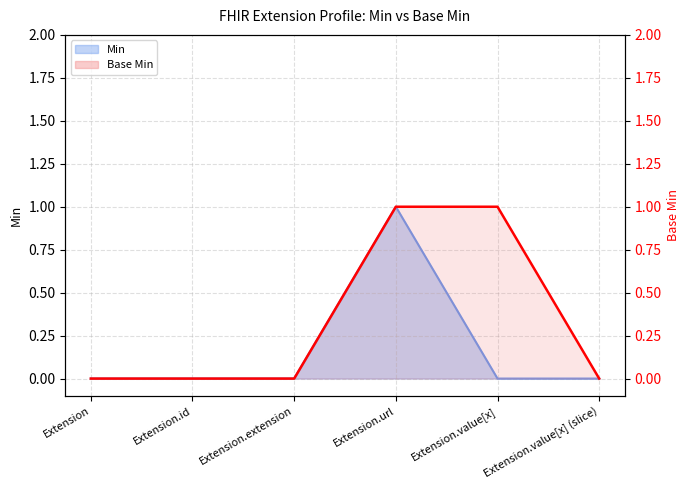

Which category has the lowest value in the Base Min series?

Extension